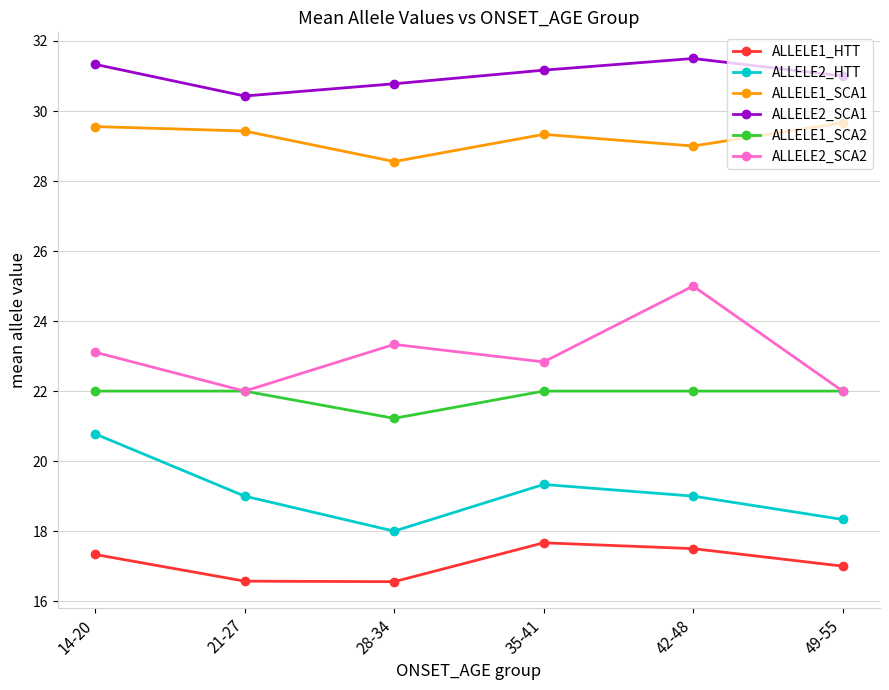

What is the smallest value displayed?

16.6